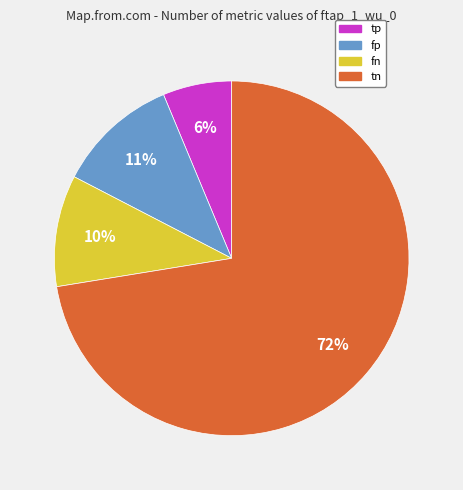

The fn slice represents 10% of the pie. True or false?

True